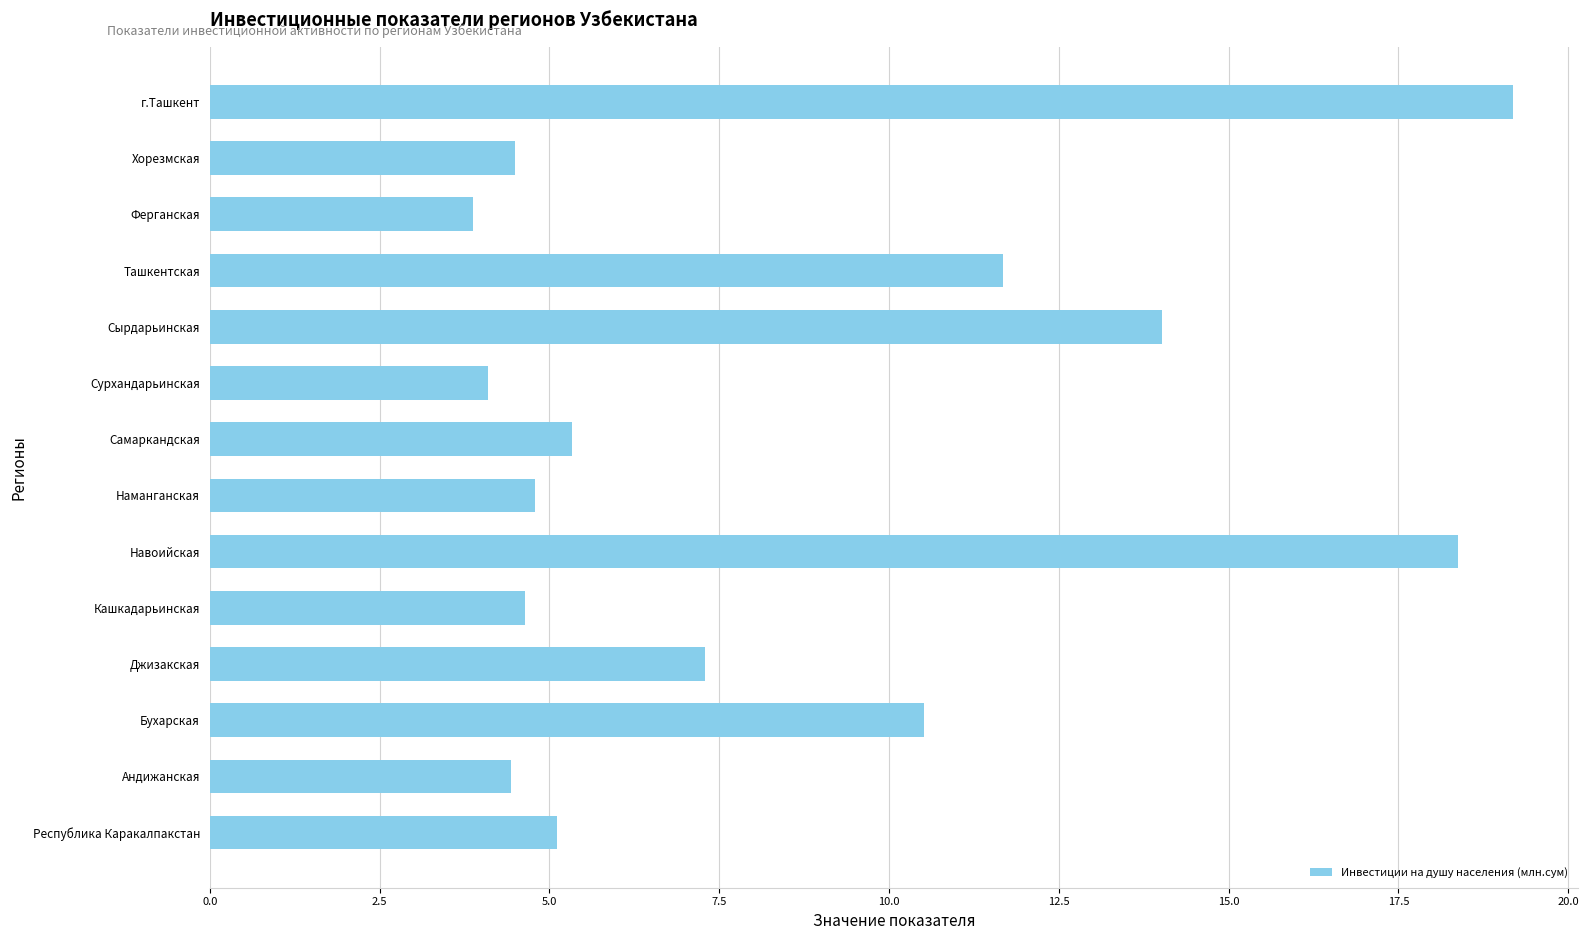

What is the change in value from Самаркандская to Ташкентская?

+6.3